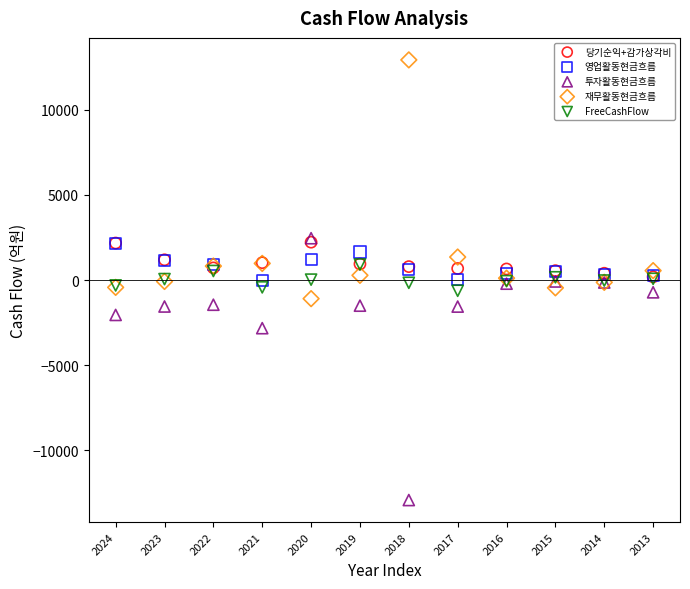

What are all the series names shown in the legend?

당기순익+감가상각비, 영업활동현금흐름, 투자활동현금흐름, 재무활동현금흐름, FreeCashFlow